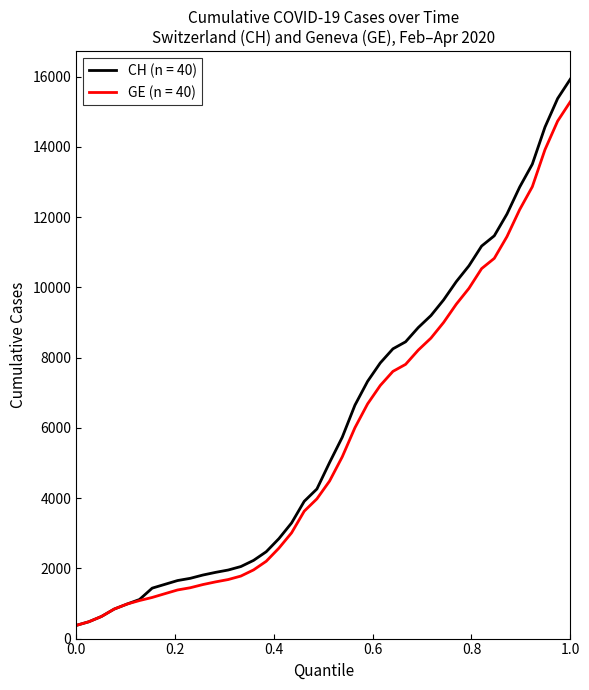

What is the greatest value displayed?

15926